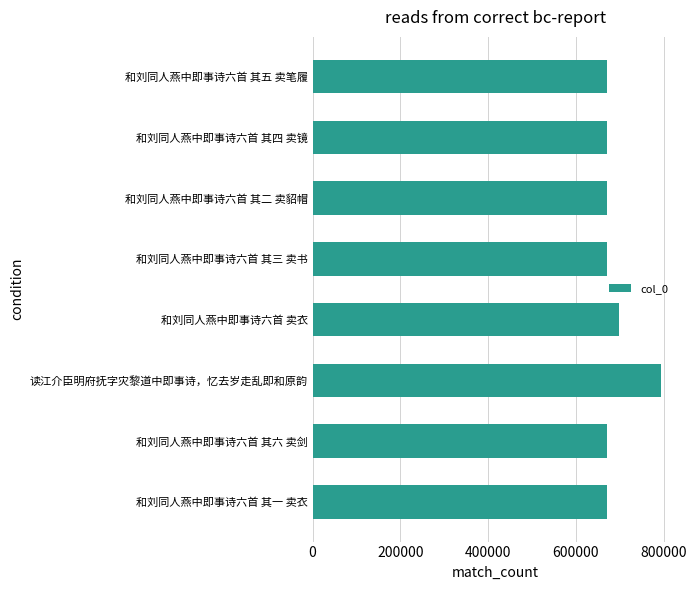

Are the bars horizontal?

Yes